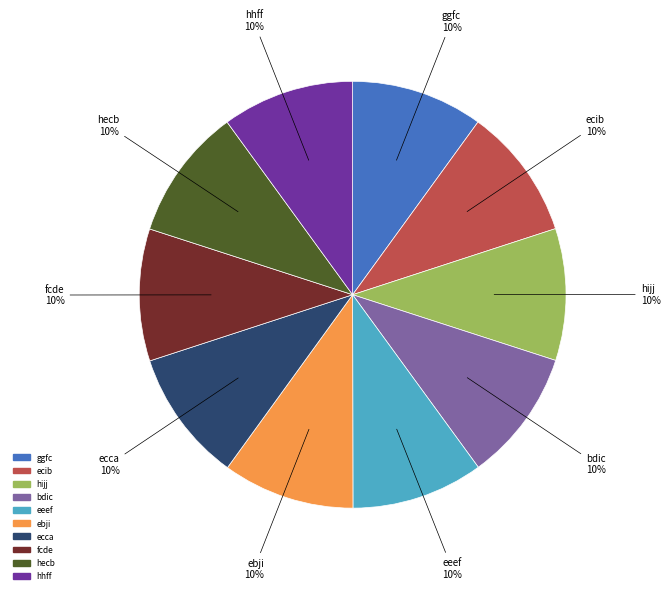

Combined, do hhff and ebji account for over 50%?

No